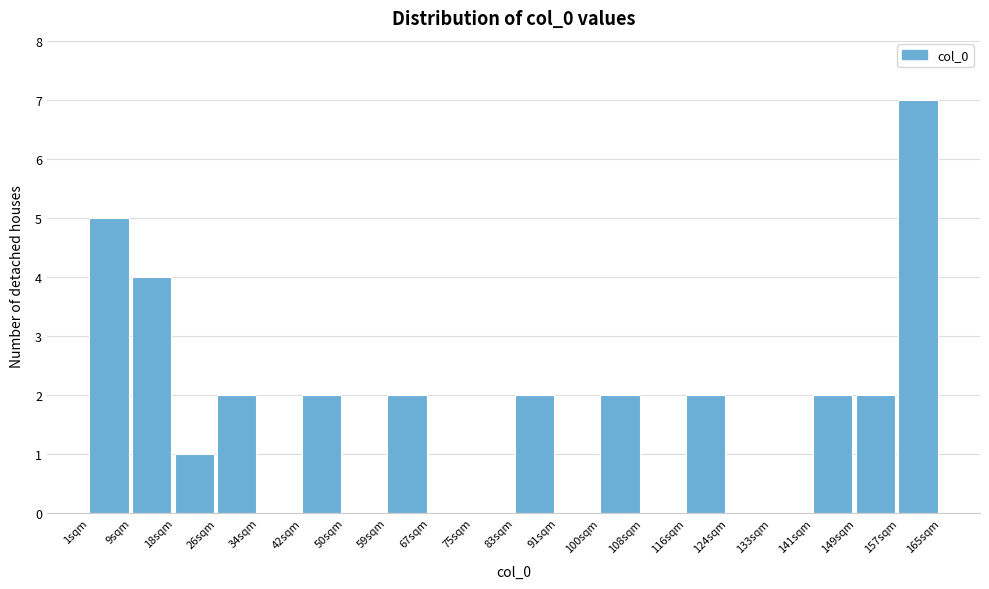

How tall is the bar that spans 83 to 91 on the x-axis? Neither the bar edges nor the heights are printed on the chart, so give them approximately, as read against the axes.

2